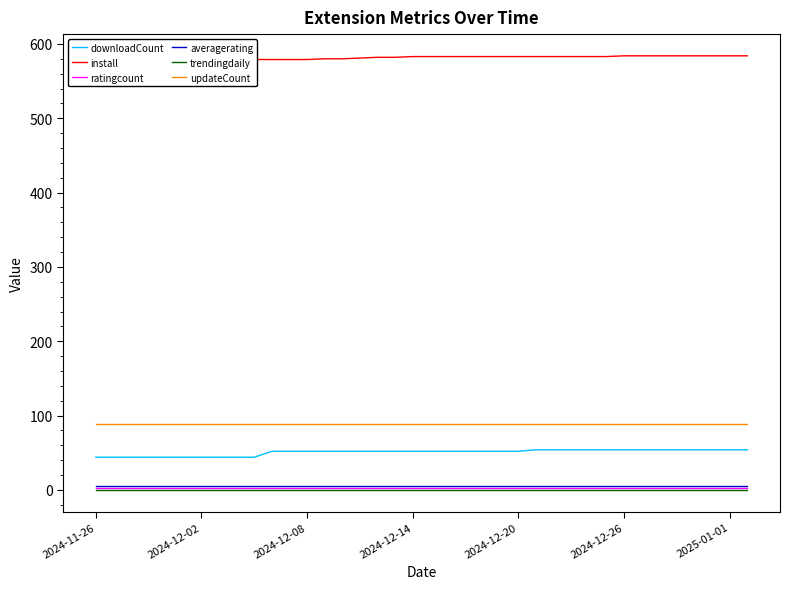

Reading left to right, extract all data points from this chart.

downloadCount: 44	44	44	44	44	44	44	44	44	44	52	52	52	52	52	52	52	52	52	52	52	52	52	52	52	54	54	54	54	54	54	54	54	54	54	54	54	54
install: 578	578	578	578	578	578	578	579	579	579	579	579	579	580	580	581	582	582	583	583	583	583	583	583	583	583	583	583	583	583	584	584	584	584	584	584	584	584
ratingcount: 2	2	2	2	2	2	2	2	2	2	2	2	2	2	2	2	2	2	2	2	2	2	2	2	2	2	2	2	2	2	2	2	2	2	2	2	2	2
averagerating: 5	5	5	5	5	5	5	5	5	5	5	5	5	5	5	5	5	5	5	5	5	5	5	5	5	5	5	5	5	5	5	5	5	5	5	5	5	5
trendingdaily: 0	0	0	0	0	0	0	0	0	0	0	0	0	0	0	0	0	0	0	0	0	0	0	0	0	0	0	0	0	0	0	0	0	0	0	0	0	0
updateCount: 89	89	89	89	89	89	89	89	89	89	89	89	89	89	89	89	89	89	89	89	89	89	89	89	89	89	89	89	89	89	89	89	89	89	89	89	89	89